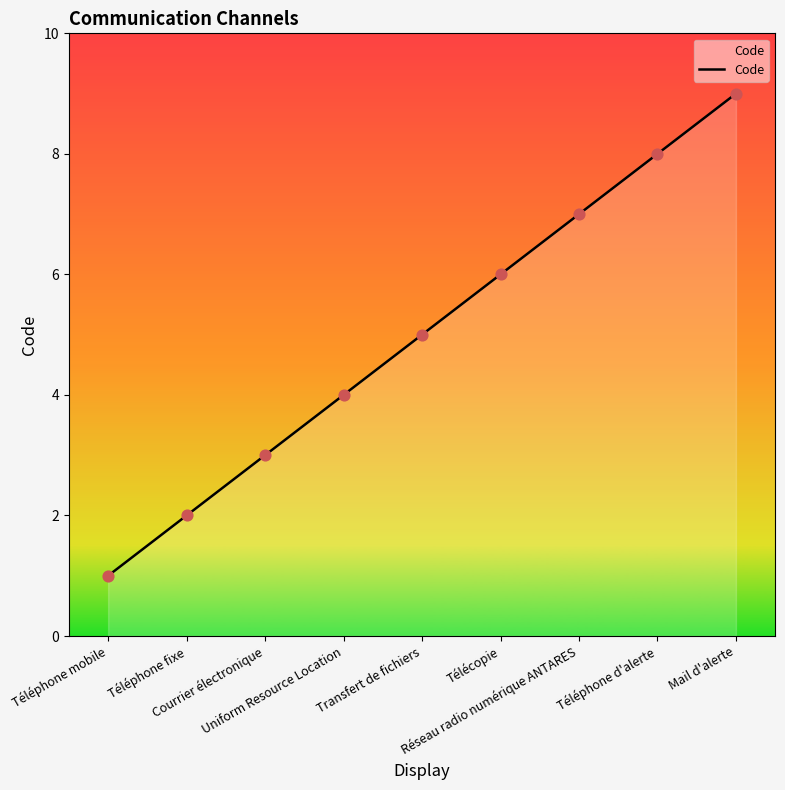

What is the ratio of the value at Réseau radio numérique ANTARES to the value at Téléphone mobile?

7.0